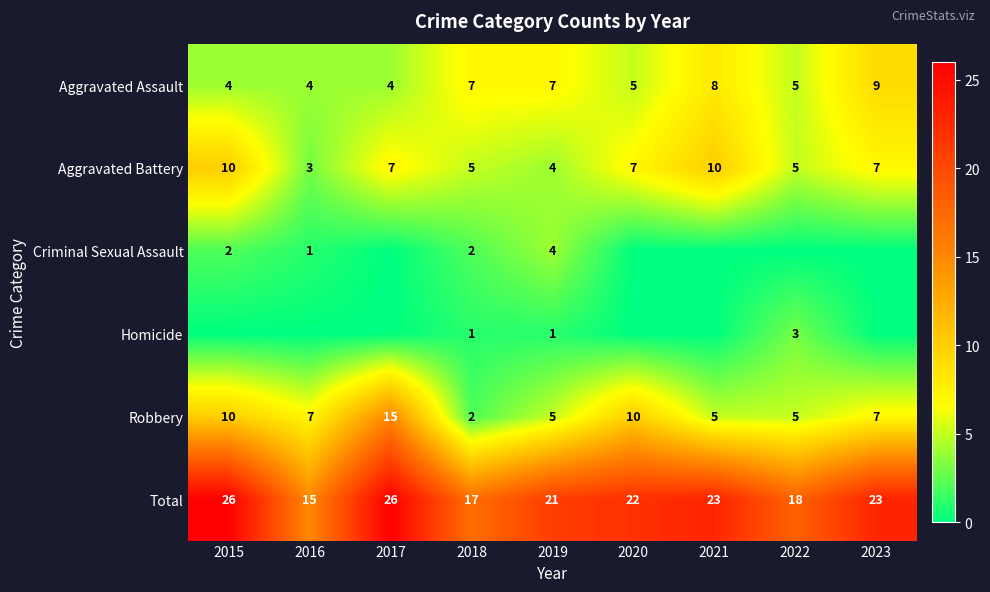

Is the value of Total at 2022 greater than the value of Aggravated Assault at 2016?

Yes